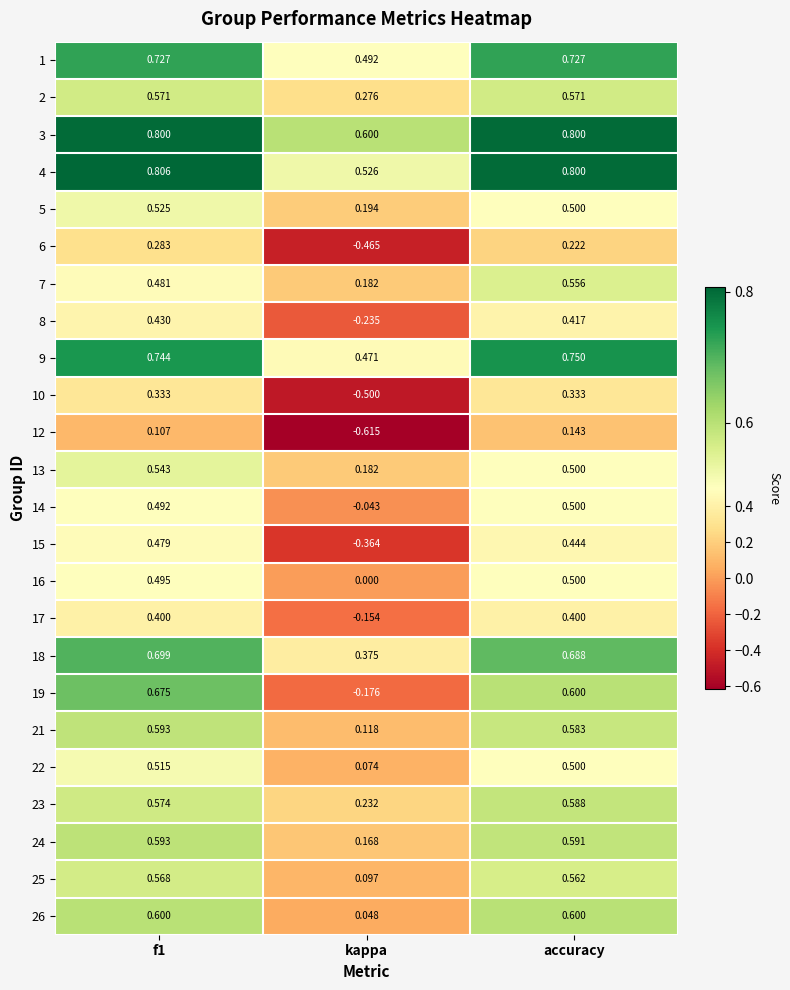

Where is 18 nearest to the value 0?

kappa